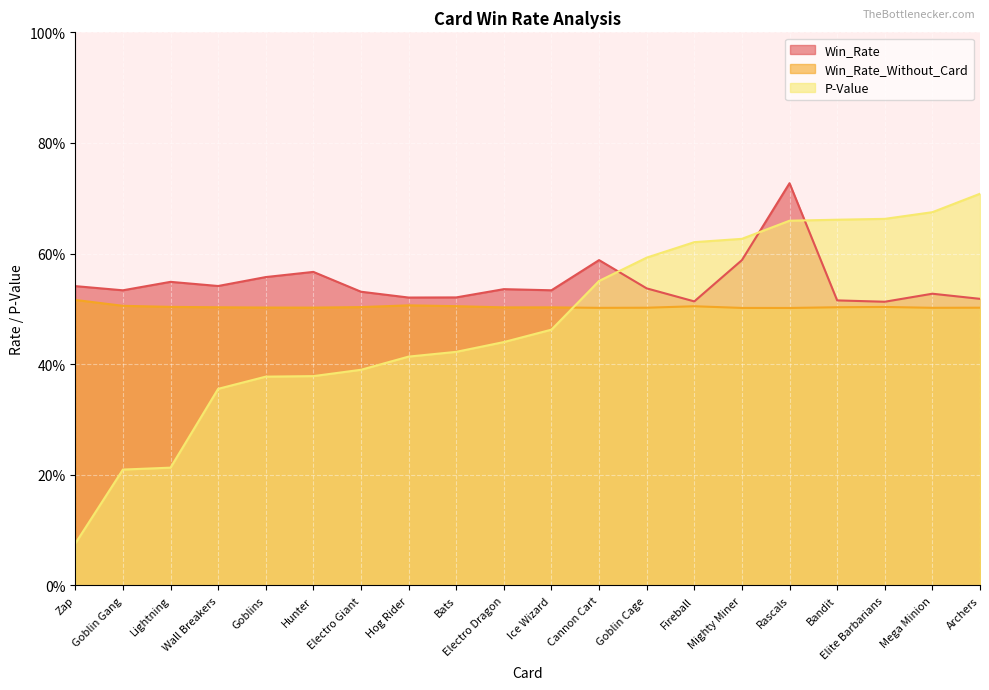

Which category has the lowest value in the Win_Rate series?

Elite Barbarians